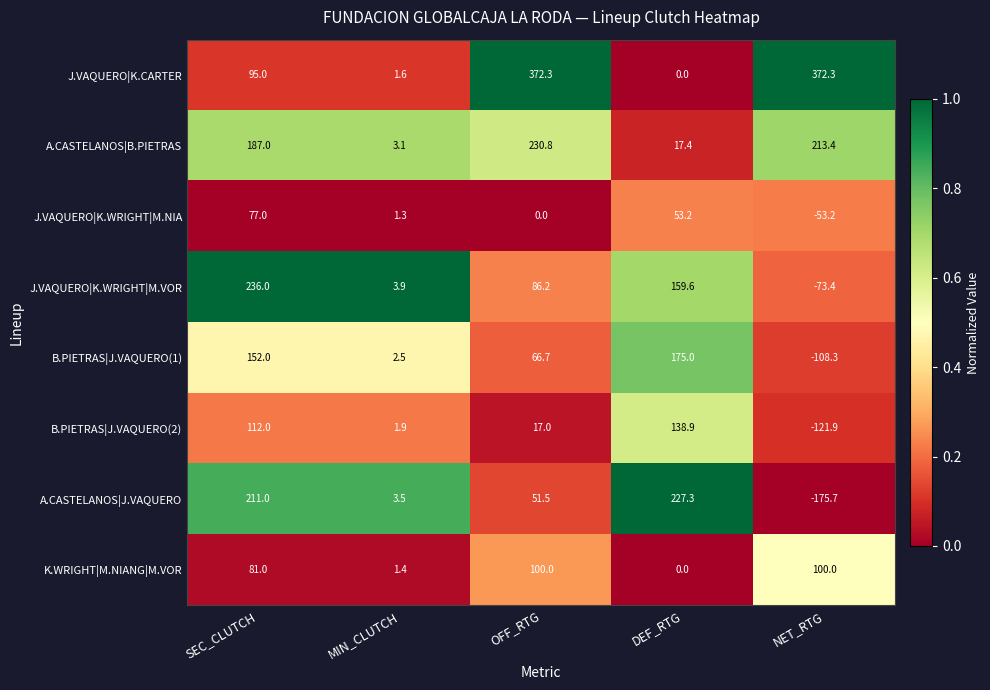

What is the difference between the second highest and minimum values in the J.VAQUERO|K.CARTER series?

372.3